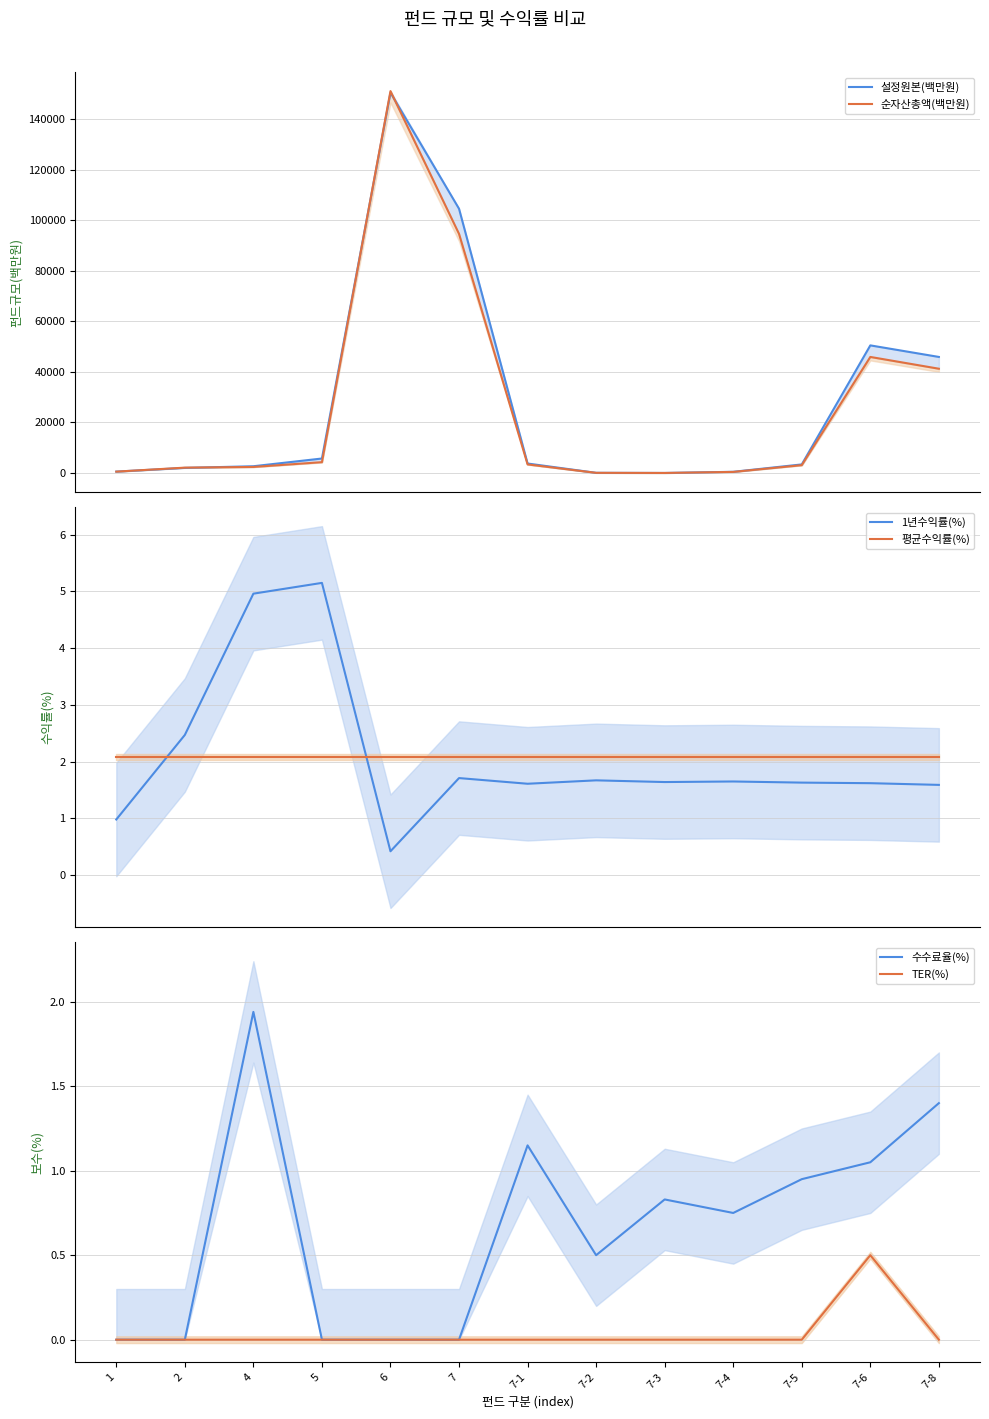

What is the maximum value shown in the chart?

151055.0